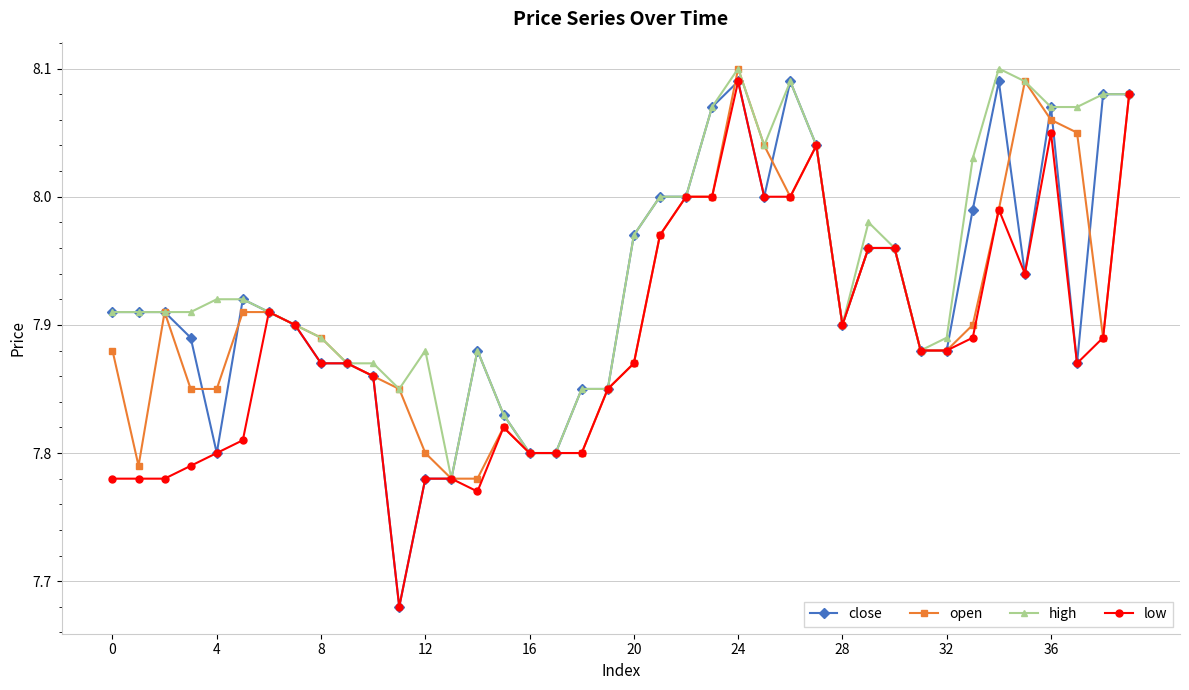

True or false: open has more than 1 interior local peaks.

True